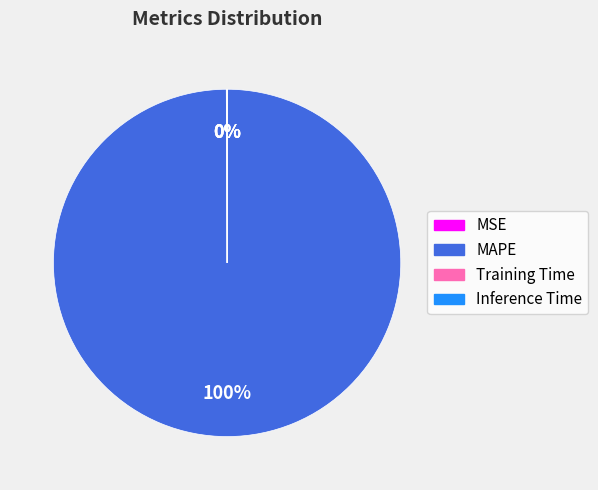

Is there a majority slice in this chart?

Yes